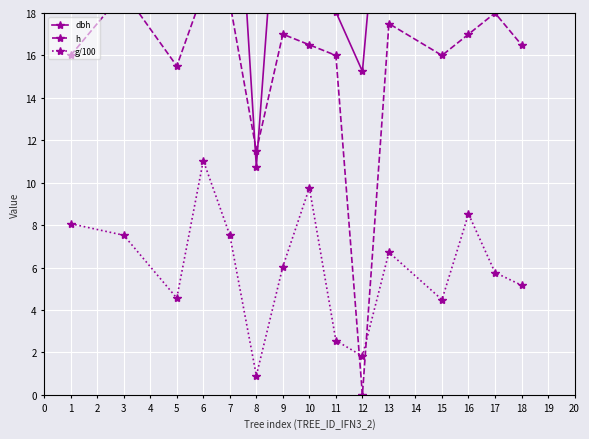

What is the minimum value for dbh?

10.8